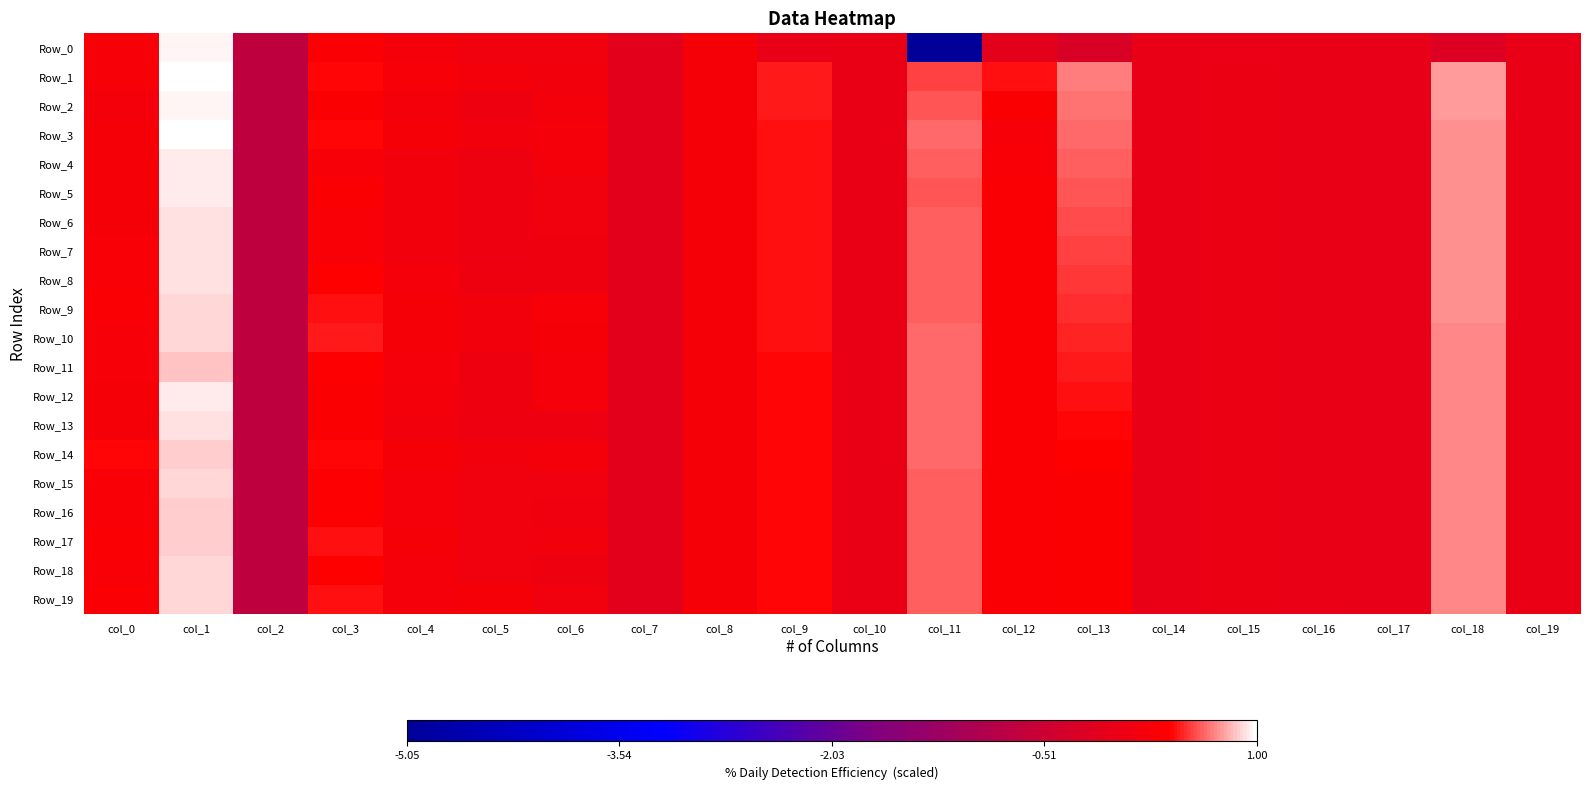

Reading left to right, extract all data points from this chart.

Row_0: col_0=0.3	col_1=1.0	col_2=-0.7	col_3=0.3	col_4=0.2	col_5=0.1	col_6=0.1	col_7=-0.1	col_8=0.2	col_9=0.0	col_10=0.0	col_11=-5.1	col_12=-0.1	col_13=-0.3	col_14=-0.0	col_15=-0.0	col_16=-0.0	col_17=-0.0	col_18=-0.2	col_19=-0.0
Row_1: col_0=0.3	col_1=1.0	col_2=-0.7	col_3=0.4	col_4=0.3	col_5=0.2	col_6=0.2	col_7=-0.1	col_8=0.2	col_9=0.4	col_10=0.0	col_11=0.5	col_12=0.4	col_13=0.7	col_14=-0.0	col_15=0.0	col_16=-0.0	col_17=-0.0	col_18=0.7	col_19=0.0
Row_2: col_0=0.2	col_1=1.0	col_2=-0.7	col_3=0.3	col_4=0.2	col_5=0.1	col_6=0.2	col_7=-0.1	col_8=0.2	col_9=0.4	col_10=0.0	col_11=0.6	col_12=0.3	col_13=0.7	col_14=-0.0	col_15=0.0	col_16=-0.0	col_17=-0.0	col_18=0.7	col_19=0.0
Row_3: col_0=0.2	col_1=1.0	col_2=-0.7	col_3=0.4	col_4=0.2	col_5=0.2	col_6=0.2	col_7=-0.1	col_8=0.2	col_9=0.4	col_10=0.0	col_11=0.6	col_12=0.2	col_13=0.6	col_14=-0.0	col_15=0.0	col_16=-0.0	col_17=-0.0	col_18=0.7	col_19=0.0
Row_4: col_0=0.2	col_1=1.0	col_2=-0.7	col_3=0.3	col_4=0.1	col_5=0.1	col_6=0.2	col_7=-0.1	col_8=0.2	col_9=0.4	col_10=0.0	col_11=0.6	col_12=0.3	col_13=0.6	col_14=-0.0	col_15=0.0	col_16=-0.0	col_17=-0.0	col_18=0.7	col_19=0.0
Row_5: col_0=0.2	col_1=0.9	col_2=-0.7	col_3=0.3	col_4=0.2	col_5=0.1	col_6=0.1	col_7=-0.1	col_8=0.2	col_9=0.4	col_10=0.0	col_11=0.6	col_12=0.3	col_13=0.6	col_14=-0.0	col_15=0.0	col_16=-0.0	col_17=-0.0	col_18=0.7	col_19=0.0
Row_6: col_0=0.2	col_1=0.9	col_2=-0.7	col_3=0.3	col_4=0.2	col_5=0.1	col_6=0.1	col_7=-0.1	col_8=0.2	col_9=0.4	col_10=0.0	col_11=0.6	col_12=0.3	col_13=0.6	col_14=-0.0	col_15=0.0	col_16=-0.0	col_17=-0.0	col_18=0.7	col_19=0.0
Row_7: col_0=0.3	col_1=0.9	col_2=-0.7	col_3=0.3	col_4=0.2	col_5=0.1	col_6=0.1	col_7=-0.1	col_8=0.2	col_9=0.4	col_10=0.0	col_11=0.6	col_12=0.3	col_13=0.5	col_14=-0.0	col_15=0.0	col_16=-0.0	col_17=-0.0	col_18=0.7	col_19=0.0
Row_8: col_0=0.3	col_1=0.9	col_2=-0.7	col_3=0.4	col_4=0.2	col_5=0.1	col_6=0.1	col_7=-0.1	col_8=0.2	col_9=0.4	col_10=0.0	col_11=0.6	col_12=0.3	col_13=0.5	col_14=-0.0	col_15=0.0	col_16=-0.0	col_17=-0.0	col_18=0.7	col_19=0.0
Row_9: col_0=0.3	col_1=0.9	col_2=-0.7	col_3=0.4	col_4=0.2	col_5=0.2	col_6=0.3	col_7=-0.1	col_8=0.2	col_9=0.4	col_10=0.0	col_11=0.6	col_12=0.3	col_13=0.5	col_14=-0.0	col_15=0.0	col_16=-0.0	col_17=-0.0	col_18=0.7	col_19=0.0
Row_10: col_0=0.3	col_1=0.9	col_2=-0.7	col_3=0.4	col_4=0.2	col_5=0.2	col_6=0.2	col_7=-0.1	col_8=0.2	col_9=0.4	col_10=0.0	col_11=0.6	col_12=0.3	col_13=0.5	col_14=-0.0	col_15=0.0	col_16=-0.0	col_17=-0.0	col_18=0.7	col_19=0.0
Row_11: col_0=0.3	col_1=0.9	col_2=-0.7	col_3=0.4	col_4=0.2	col_5=0.1	col_6=0.2	col_7=-0.1	col_8=0.2	col_9=0.4	col_10=0.0	col_11=0.6	col_12=0.3	col_13=0.4	col_14=-0.0	col_15=0.0	col_16=-0.0	col_17=-0.0	col_18=0.7	col_19=0.0
Row_12: col_0=0.2	col_1=1.0	col_2=-0.7	col_3=0.3	col_4=0.2	col_5=0.1	col_6=0.2	col_7=-0.1	col_8=0.2	col_9=0.4	col_10=0.0	col_11=0.6	col_12=0.3	col_13=0.4	col_14=-0.0	col_15=0.0	col_16=-0.0	col_17=-0.0	col_18=0.7	col_19=0.0
Row_13: col_0=0.2	col_1=0.9	col_2=-0.7	col_3=0.3	col_4=0.2	col_5=0.1	col_6=0.1	col_7=-0.1	col_8=0.2	col_9=0.4	col_10=0.0	col_11=0.6	col_12=0.3	col_13=0.4	col_14=-0.0	col_15=0.0	col_16=-0.0	col_17=-0.0	col_18=0.7	col_19=0.0
Row_14: col_0=0.4	col_1=0.9	col_2=-0.7	col_3=0.4	col_4=0.2	col_5=0.1	col_6=0.2	col_7=-0.1	col_8=0.2	col_9=0.4	col_10=0.0	col_11=0.6	col_12=0.3	col_13=0.4	col_14=-0.0	col_15=0.0	col_16=-0.0	col_17=-0.0	col_18=0.7	col_19=0.0
Row_15: col_0=0.3	col_1=0.9	col_2=-0.7	col_3=0.4	col_4=0.2	col_5=0.1	col_6=0.1	col_7=-0.1	col_8=0.2	col_9=0.4	col_10=0.0	col_11=0.6	col_12=0.3	col_13=0.3	col_14=-0.0	col_15=0.0	col_16=-0.0	col_17=-0.0	col_18=0.7	col_19=0.0
Row_16: col_0=0.3	col_1=0.9	col_2=-0.7	col_3=0.4	col_4=0.2	col_5=0.1	col_6=0.1	col_7=-0.1	col_8=0.2	col_9=0.4	col_10=0.0	col_11=0.6	col_12=0.3	col_13=0.3	col_14=-0.0	col_15=0.0	col_16=-0.0	col_17=-0.0	col_18=0.7	col_19=0.0
Row_17: col_0=0.3	col_1=0.9	col_2=-0.7	col_3=0.4	col_4=0.2	col_5=0.1	col_6=0.2	col_7=-0.1	col_8=0.2	col_9=0.4	col_10=0.0	col_11=0.6	col_12=0.3	col_13=0.3	col_14=-0.0	col_15=0.0	col_16=-0.0	col_17=-0.0	col_18=0.7	col_19=0.0
Row_18: col_0=0.3	col_1=0.9	col_2=-0.7	col_3=0.4	col_4=0.2	col_5=0.1	col_6=0.1	col_7=-0.1	col_8=0.2	col_9=0.4	col_10=0.0	col_11=0.6	col_12=0.3	col_13=0.3	col_14=-0.0	col_15=0.0	col_16=-0.0	col_17=-0.0	col_18=0.7	col_19=0.0
Row_19: col_0=0.3	col_1=0.9	col_2=-0.7	col_3=0.4	col_4=0.2	col_5=0.2	col_6=0.1	col_7=-0.1	col_8=0.2	col_9=0.4	col_10=0.0	col_11=0.6	col_12=0.3	col_13=0.3	col_14=-0.0	col_15=0.0	col_16=-0.0	col_17=-0.0	col_18=0.7	col_19=0.0